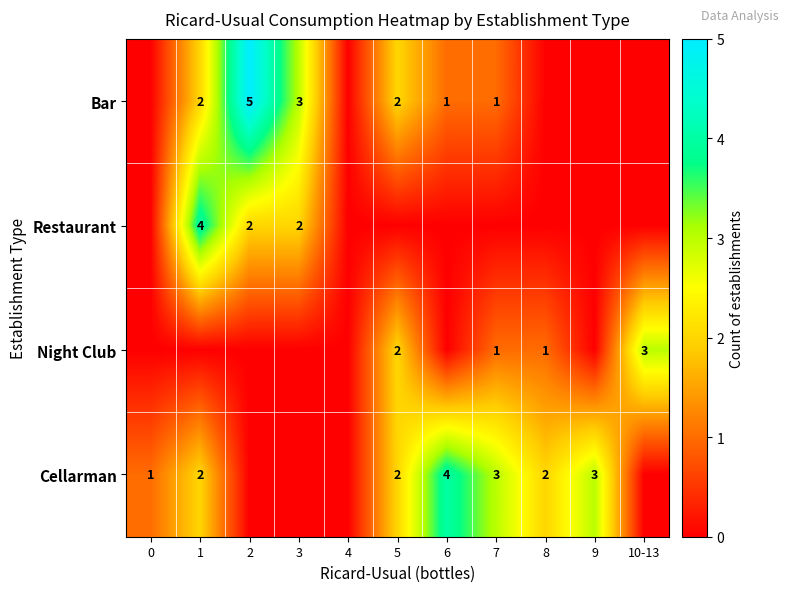

The Cellarman series shows 2 at 7. True or false?

False